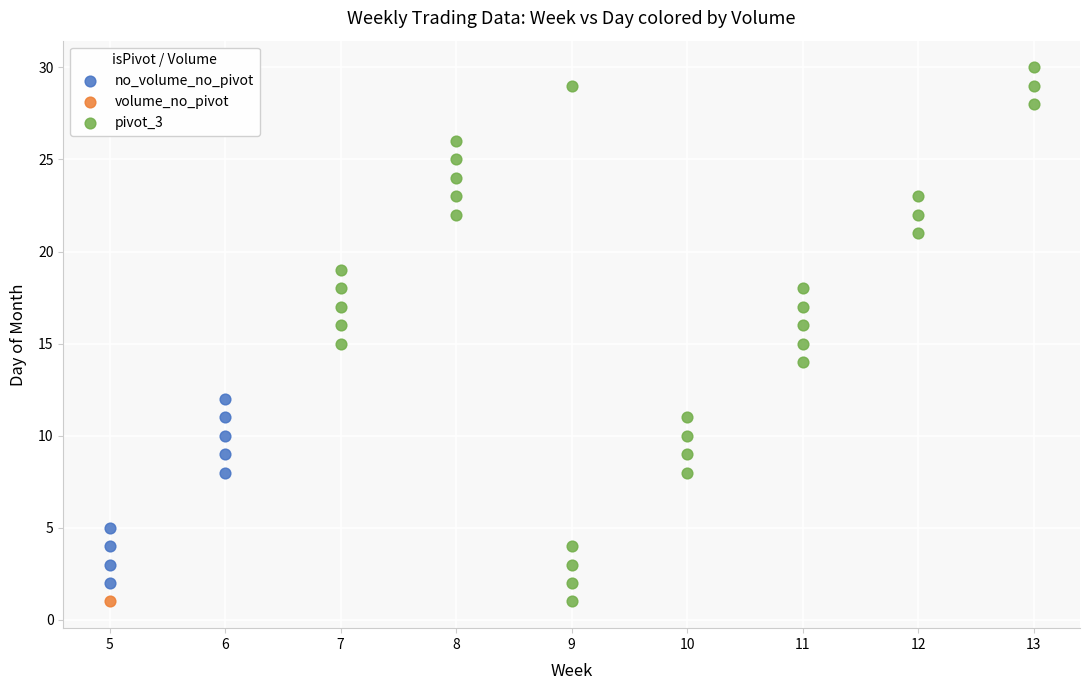

Which series reaches the maximum Y coordinate?

pivot_3